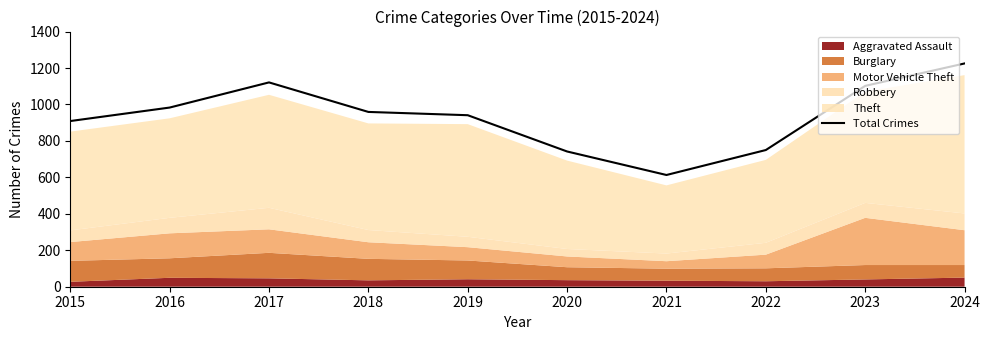

How many data points are above 959?

4